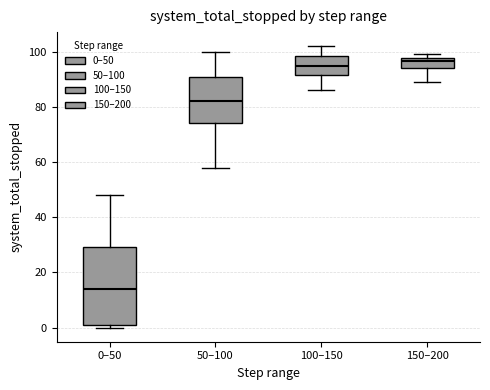

Reading left to right, transcribe this box plot: for each box, give where its median line is, the range the box spans, and where its two whiskers end, as read against the y-axis. The values are not printed on the chart, so give them approximately, as read against the axis.

0–50: median 14, box 2 to 30, whiskers 0 to 48
50–100: median 82, box 74 to 92, whiskers 58 to 100
100–150: median 96, box 92 to 98, whiskers 86 to 102
150–200: median 96, box 94 to 98, whiskers 90 to 100